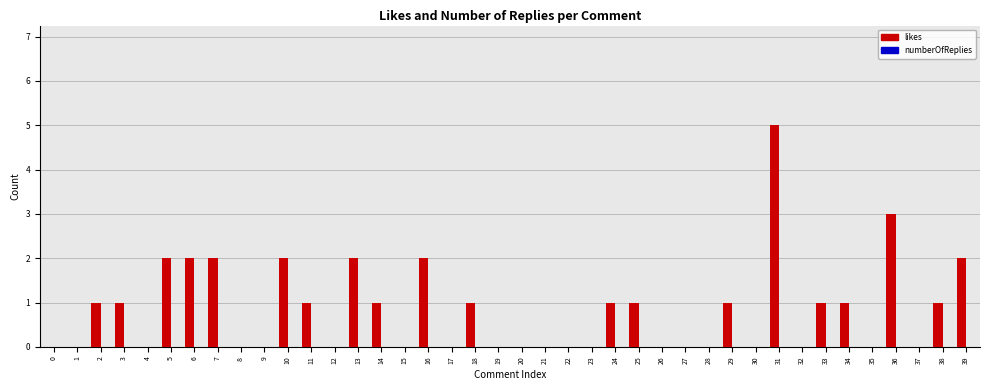

Approximately how many times larger is the value at 13 compared to 33?

2.0